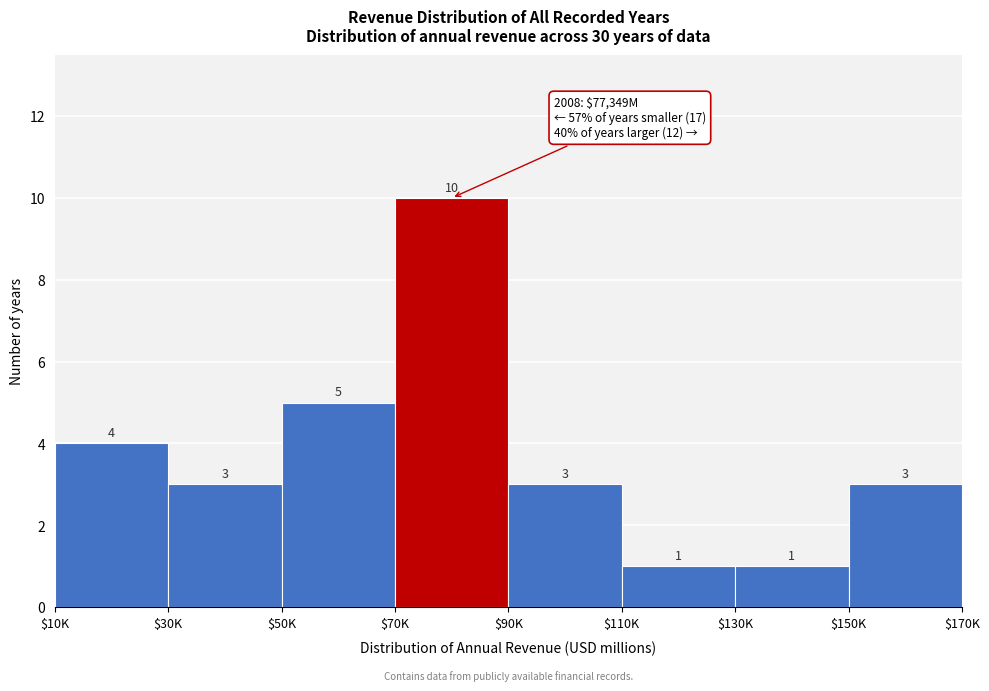

Reading left to right, extract all data points from this chart.

4	3	5	10	3	1	1	3